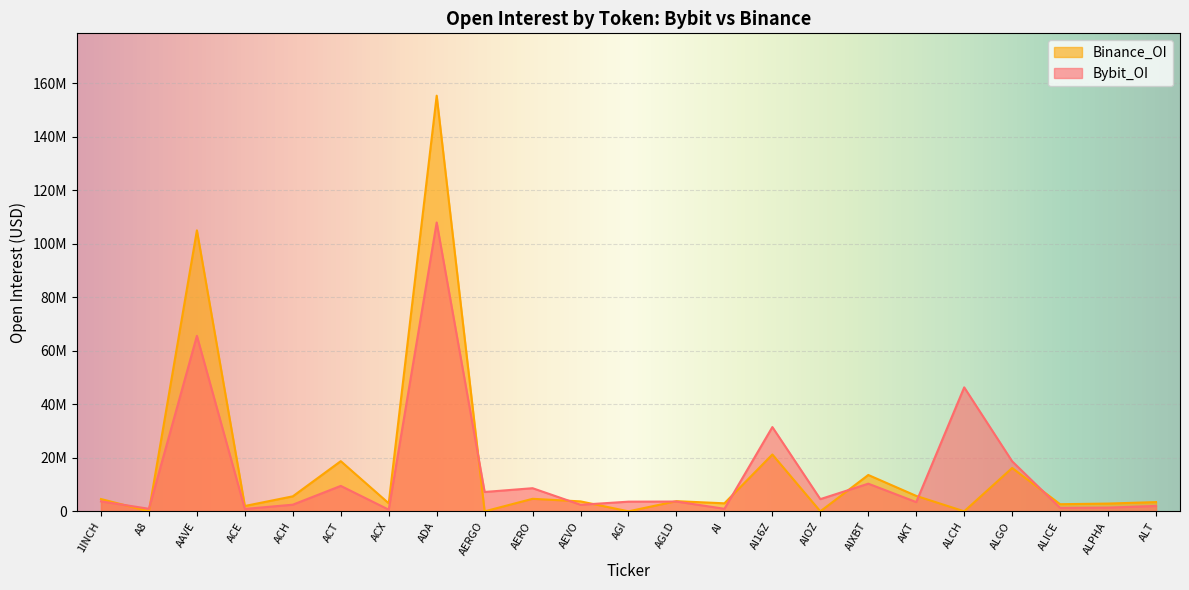

What is the value of the Binance_OI point at the 7th from the left?

2999352